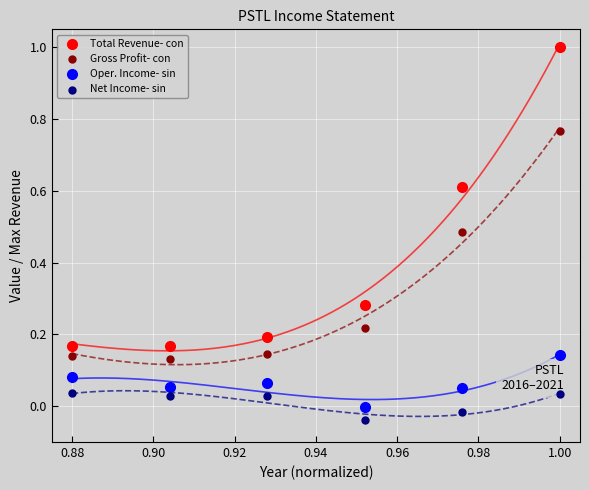

Which series has the widest spread of Y values?

Total Revenue- con